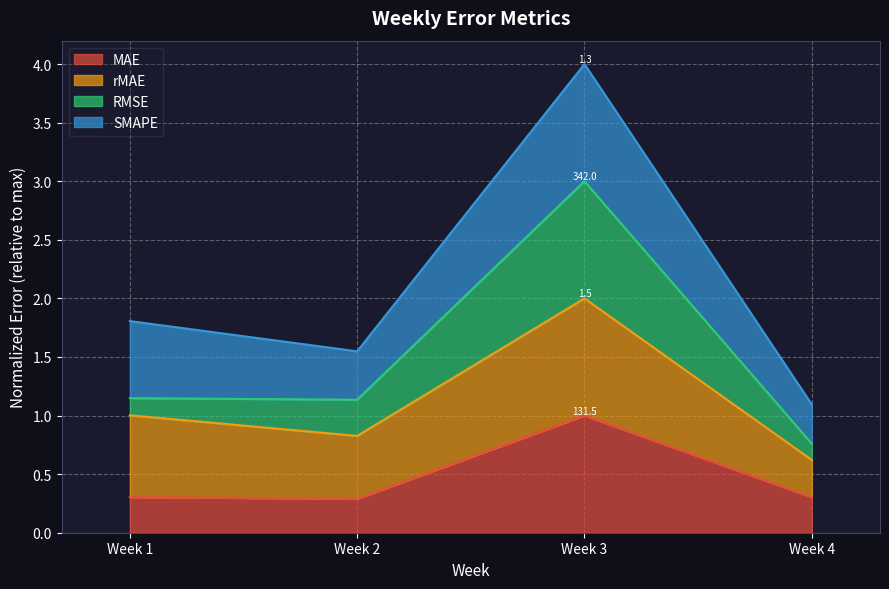

What is the highest value of the RMSE series?

3.0